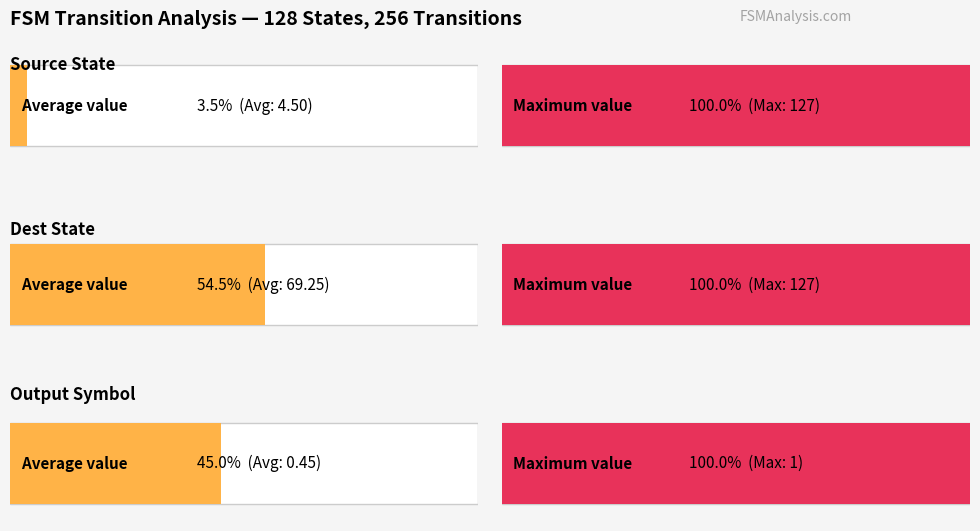

How many values in source_state are above zero?

18